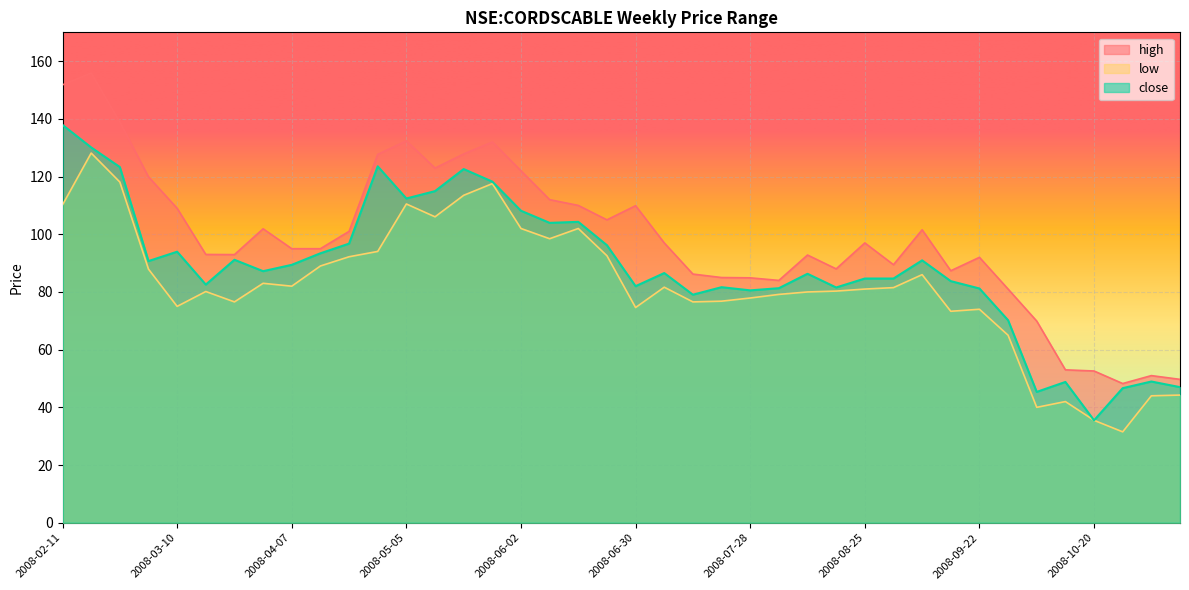

Rank the series by their average value, from highest to lowest.

high, close, low